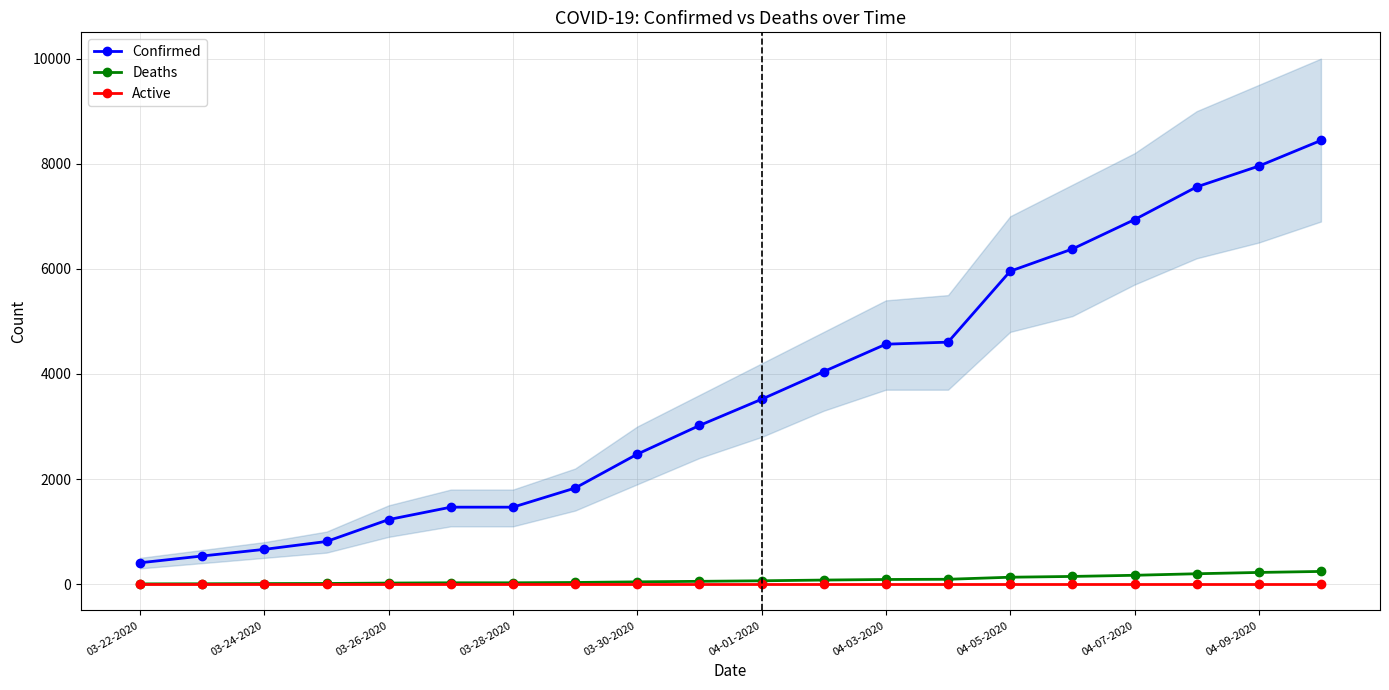

True or false: Deaths has more than 2 points higher than both neighbors.

False